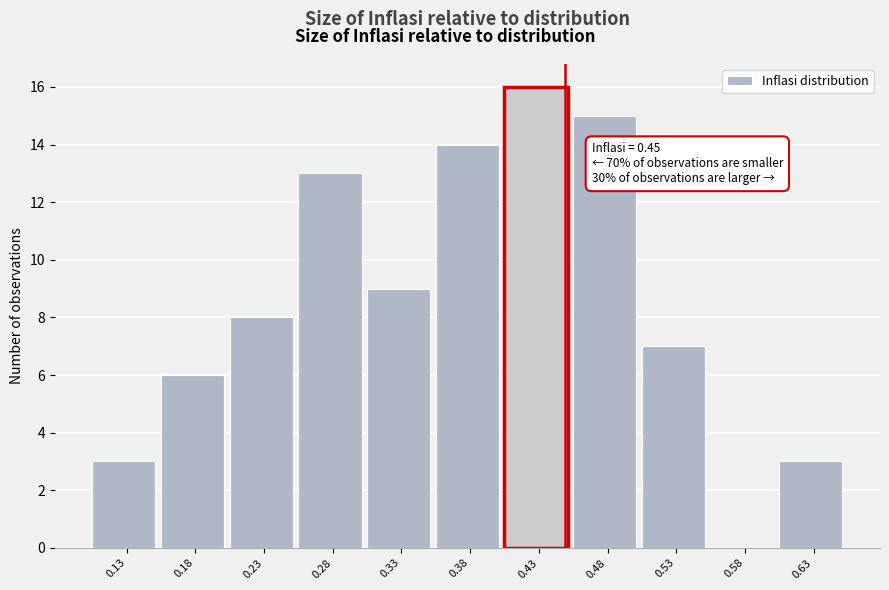

Which range on the x-axis has the tallest bar?

0.41 to 0.46